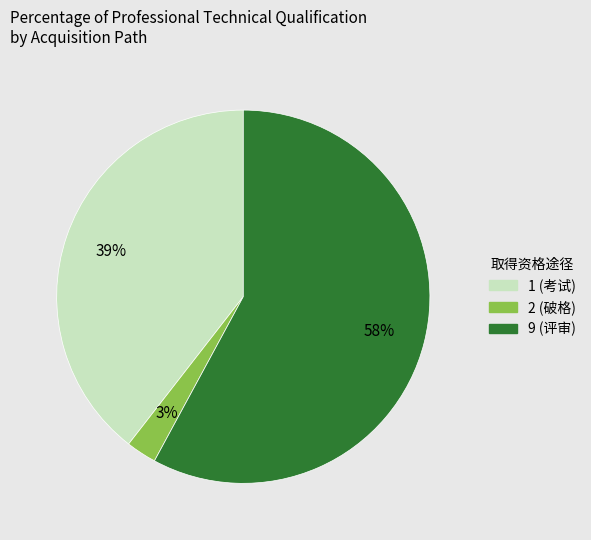

Between 9 and 1, which is larger?

9